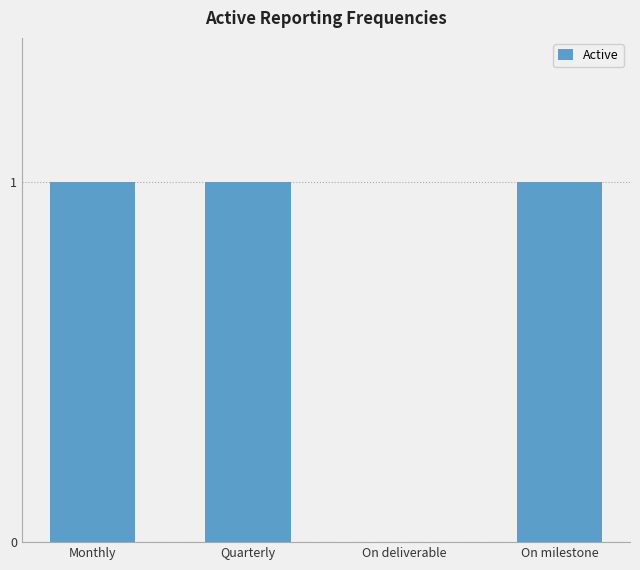

Reading left to right, list all the values displayed in this chart.

Monthly=1	Quarterly=1	On deliverable=0	On milestone=1